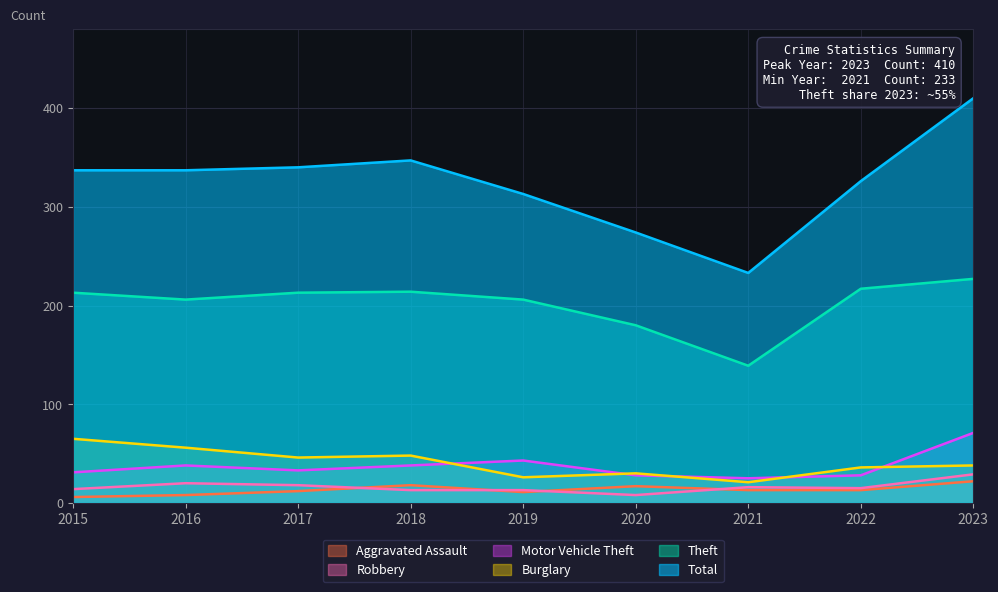

What is the sum of the Theft values at 2018 and 2020?

394